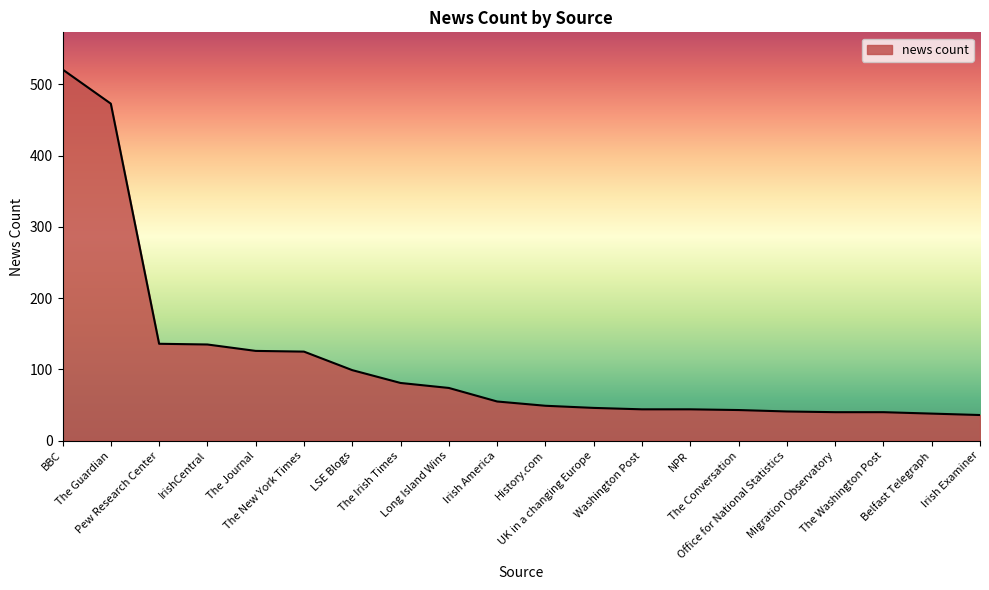

What is the maximum value shown in the chart?

521